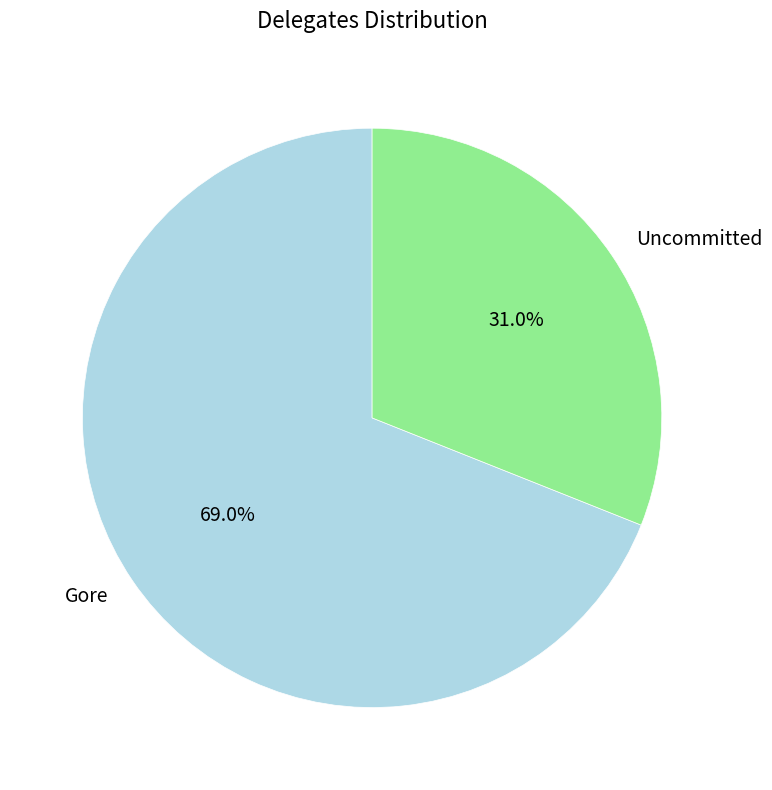

How many slices are in this pie chart?

2